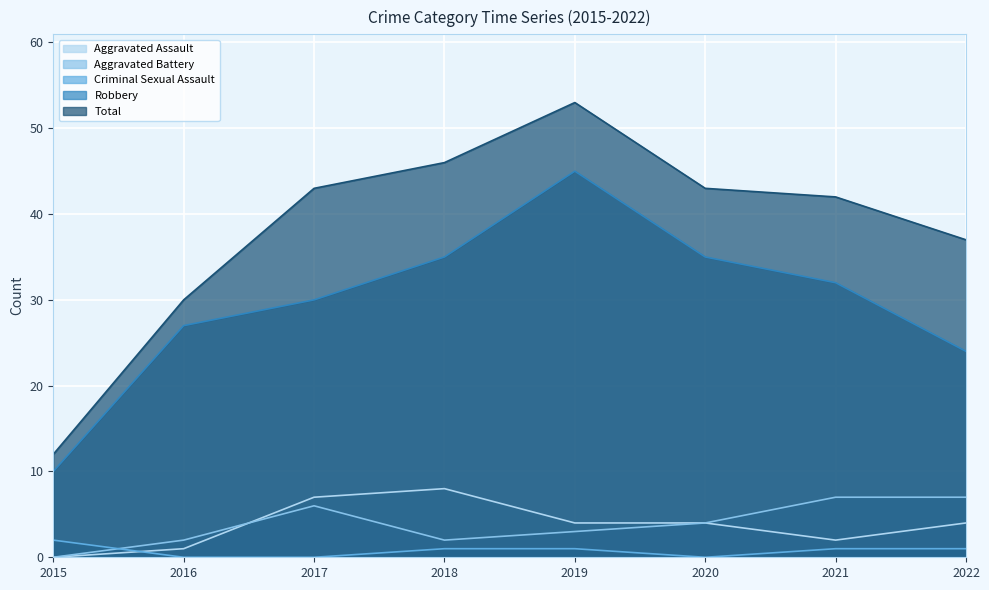

What is the sum of all Aggravated Assault values?

30